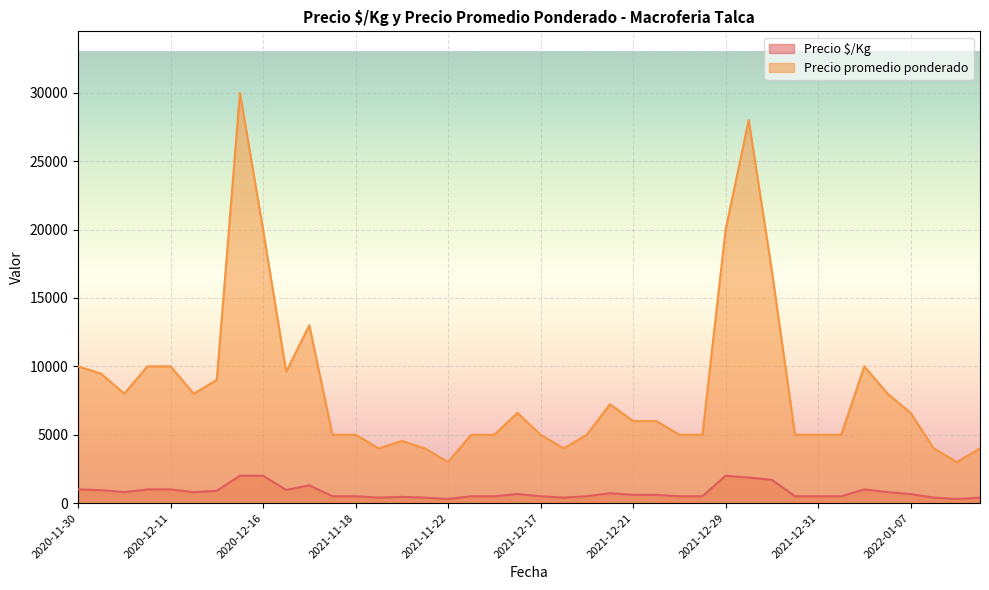

What is the label of the 9th point from the left?

2020-12-16